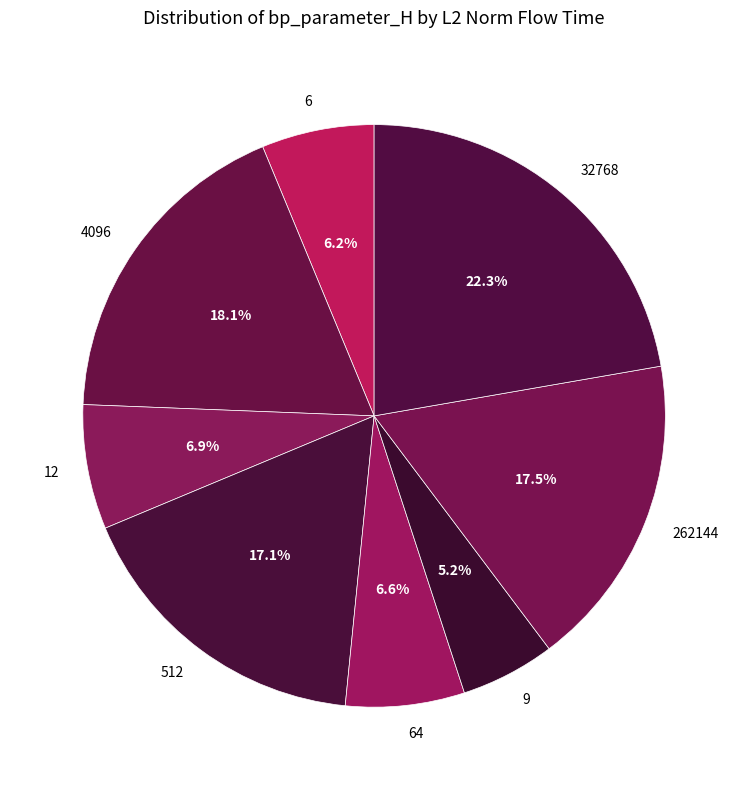

To the nearest percent, what is the combined percentage of 64 and 512?

24%